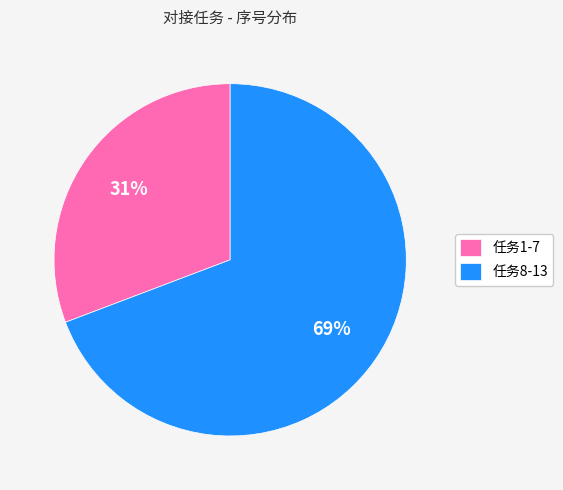

Is there any slice that represents more than half of the pie?

Yes